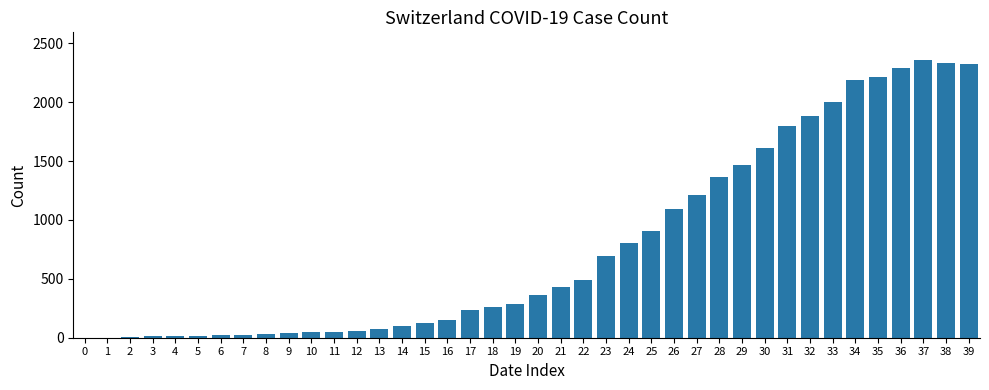

The value at 21 is 428. True or false?

True